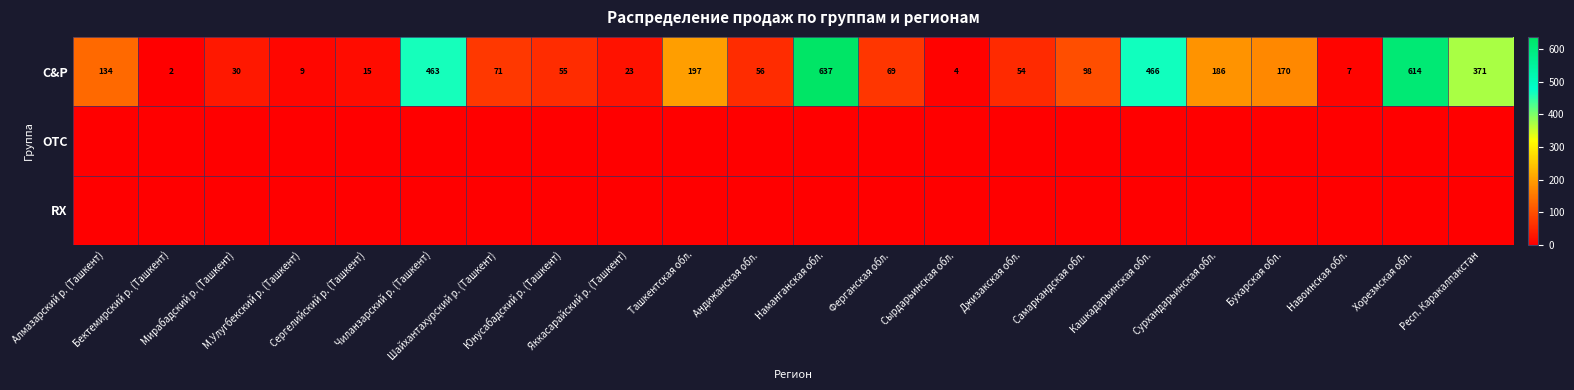

What is the sum of all C&P values?

3731